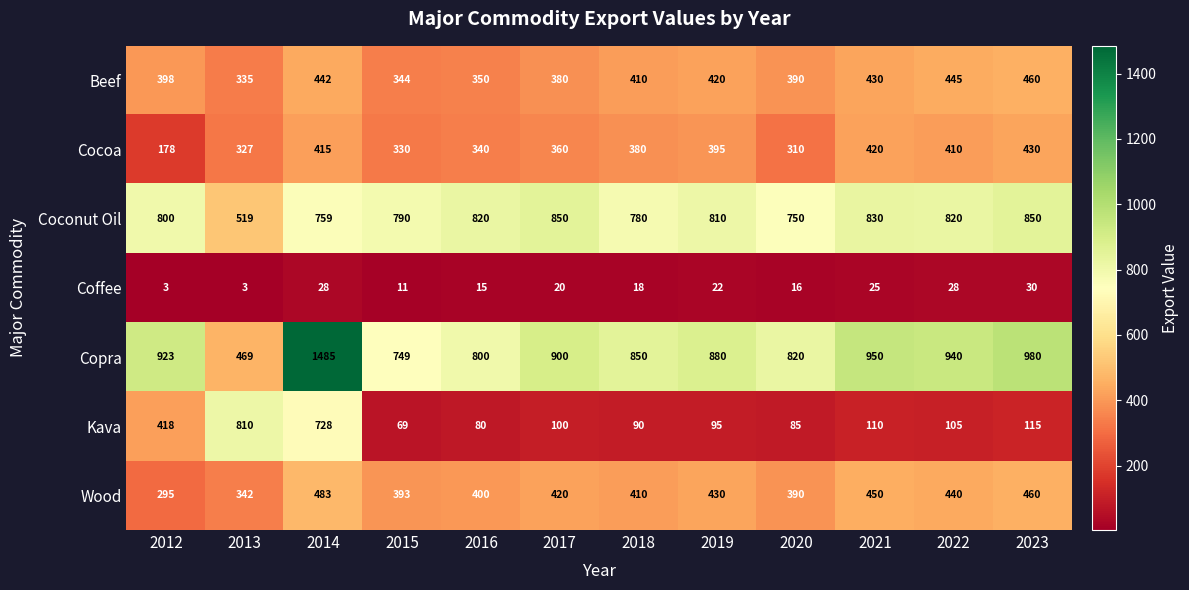

The value of Coconut Oil at 2023 is 850. True or false?

True